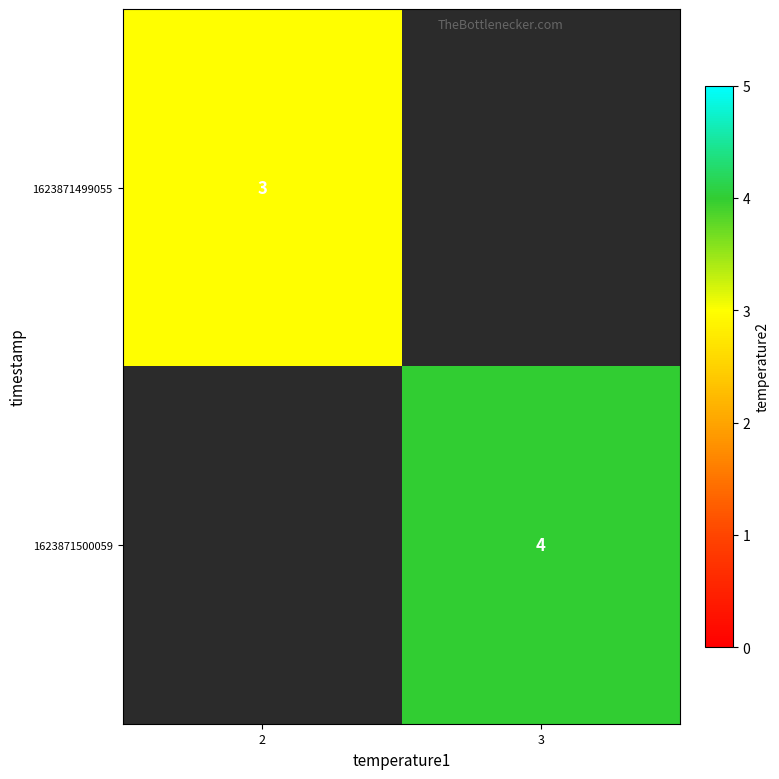

Is it true that 1623871499055 equals 1 at 2?

False